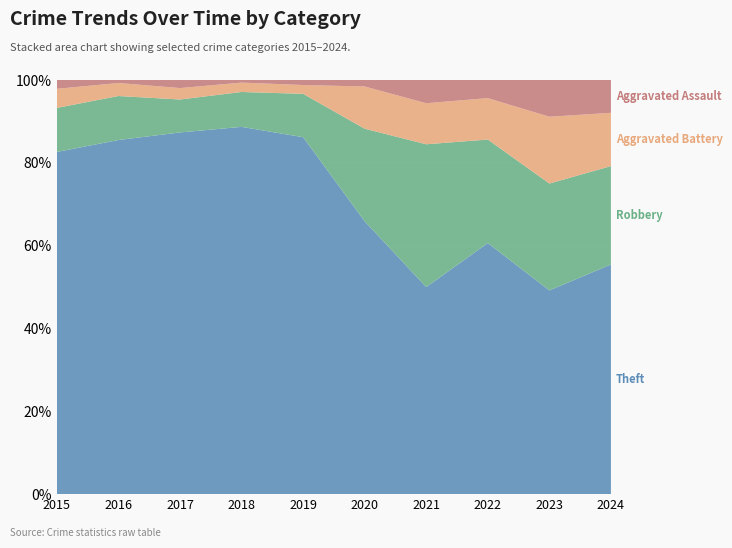

Reading left to right, extract all data points from this chart.

Theft: 2015=233	2016=354	2017=538	2018=705	2019=568	2020=168	2021=116	2022=194	2023=122	2024=112
Robbery: 2015=30	2016=44	2017=49	2018=67	2019=69	2020=57	2021=80	2022=80	2023=64	2024=48
Aggravated Battery: 2015=13	2016=13	2017=17	2018=18	2019=14	2020=26	2021=23	2022=32	2023=40	2024=26
Aggravated Assault: 2015=6	2016=3	2017=12	2018=5	2019=8	2020=4	2021=13	2022=14	2023=22	2024=16